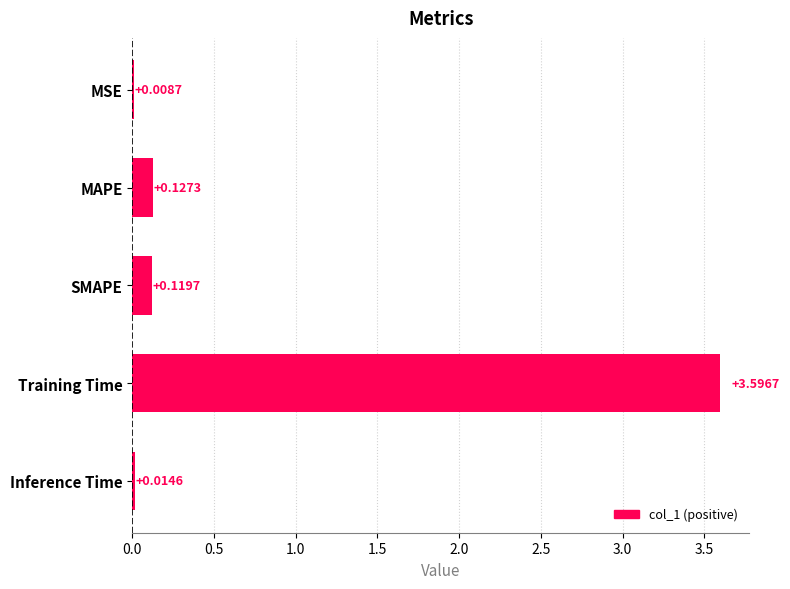

How many categories are shown in the chart?

5